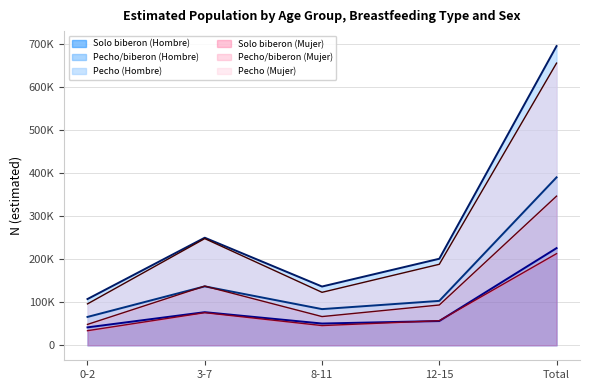

Is the value of Pecho/biberon (Hombre) at 12-15 greater than the value of Pecho (Hombre) at 12-15?

Yes